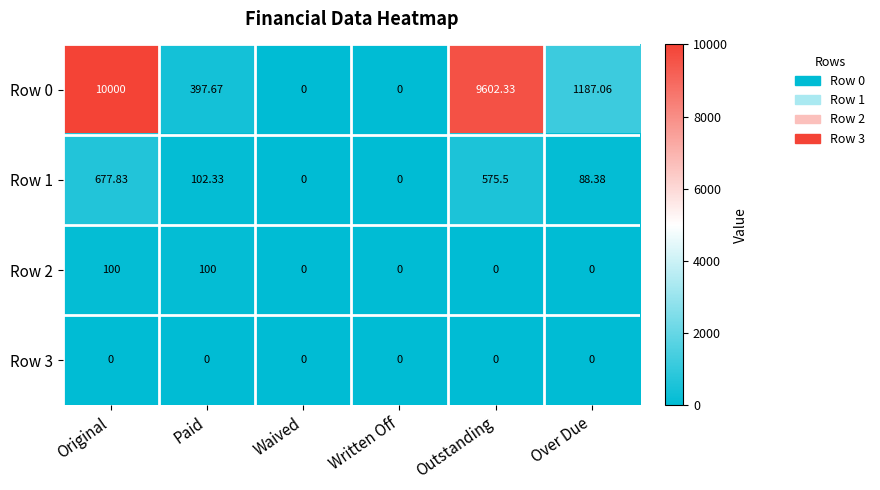

At how many categories does at least one series exceed 8226?

2